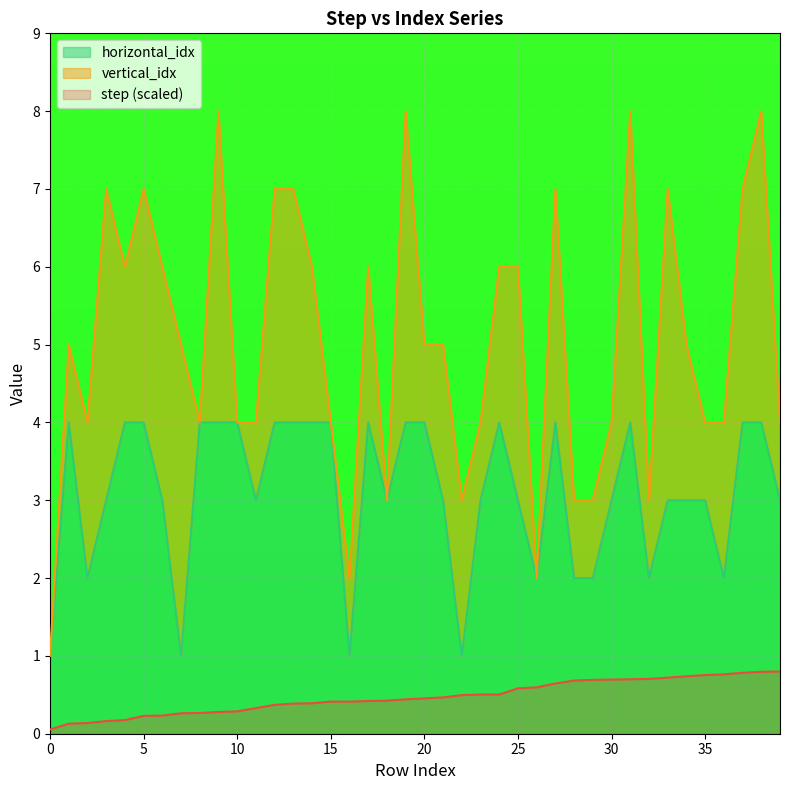

At which label does horizontal_idx first exceed 3?

1